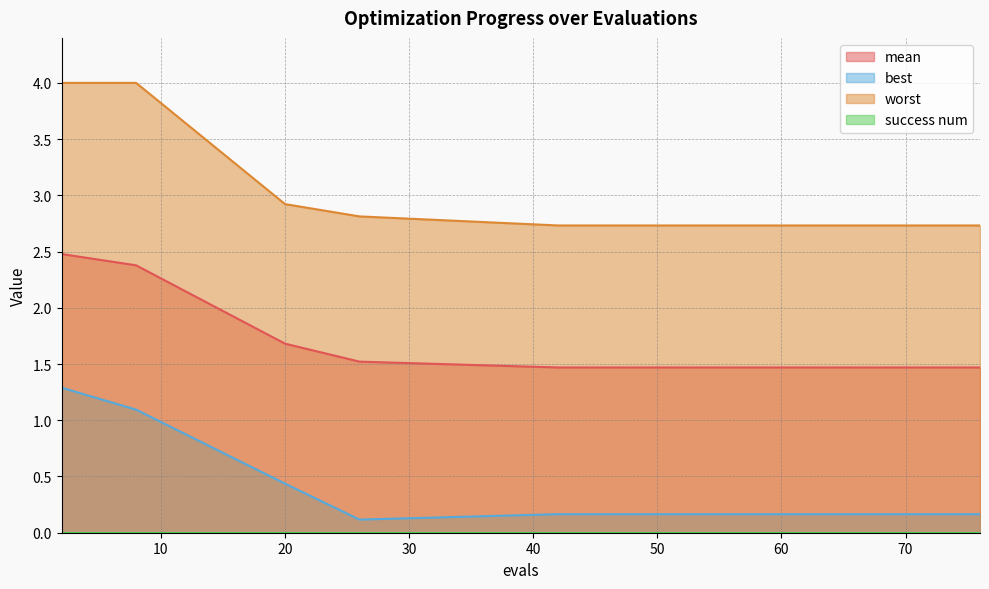

What is the maximum value for best?

1.3